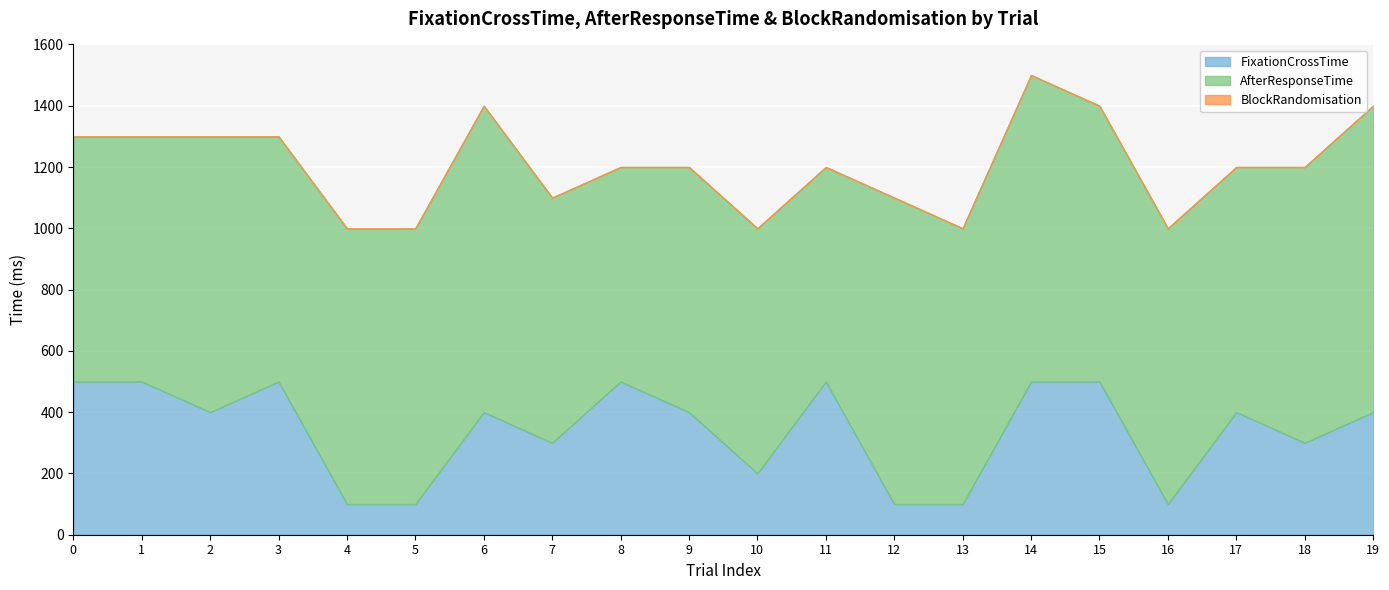

In FixationCrossTime, how many points are lower than both neighbors (excluding endpoints)?

5